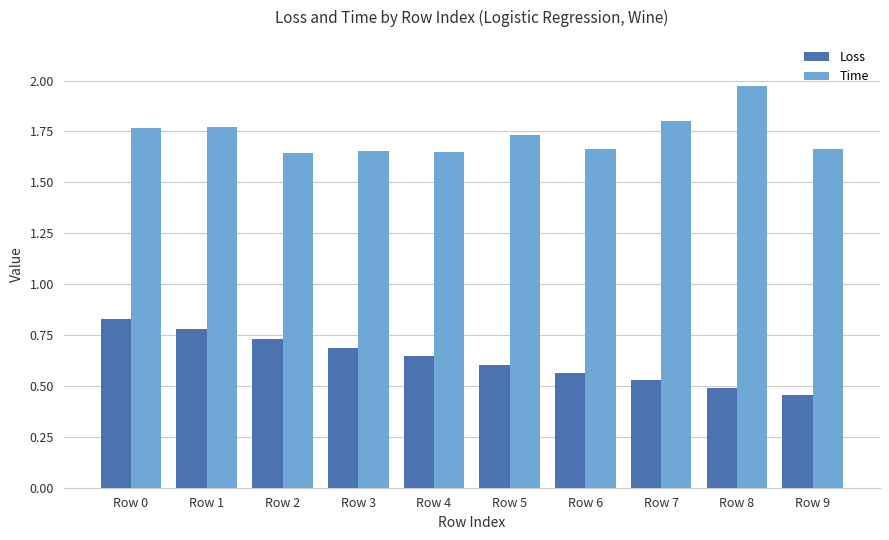

The value of Loss at Row 0 is 0.8. True or false?

True